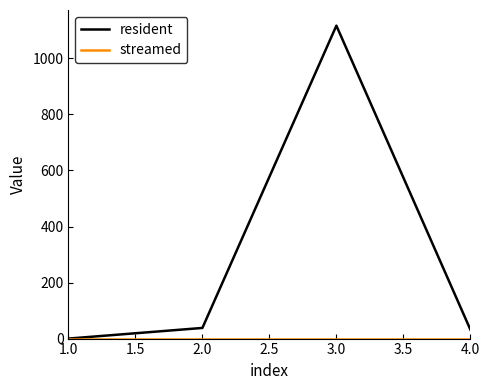

Which category has the lowest value in the resident series?

1.0